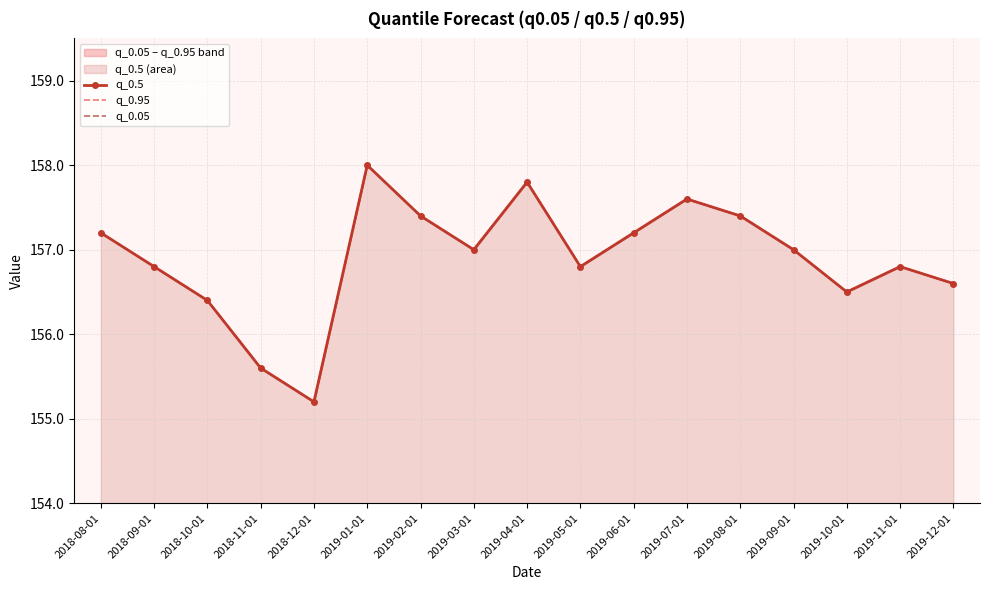

Is the value of q_0.5 at 2019-11-01 greater than the value of q_0.05 at 2019-03-01?

No